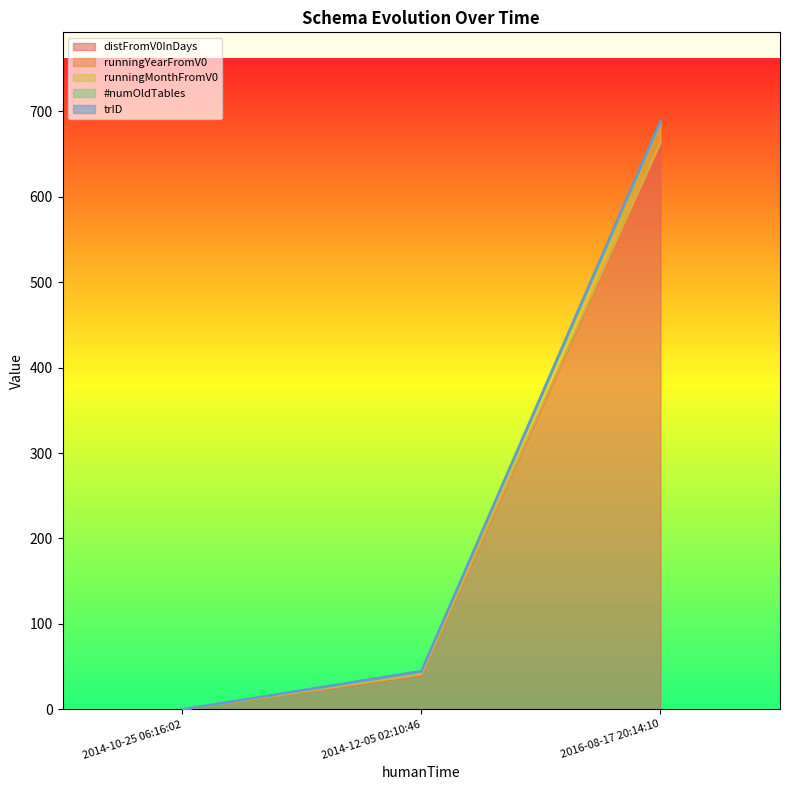

Which series changed the most between 2014-10-25 06:16:02 and 2014-12-05 02:10:46?

distFromV0InDays